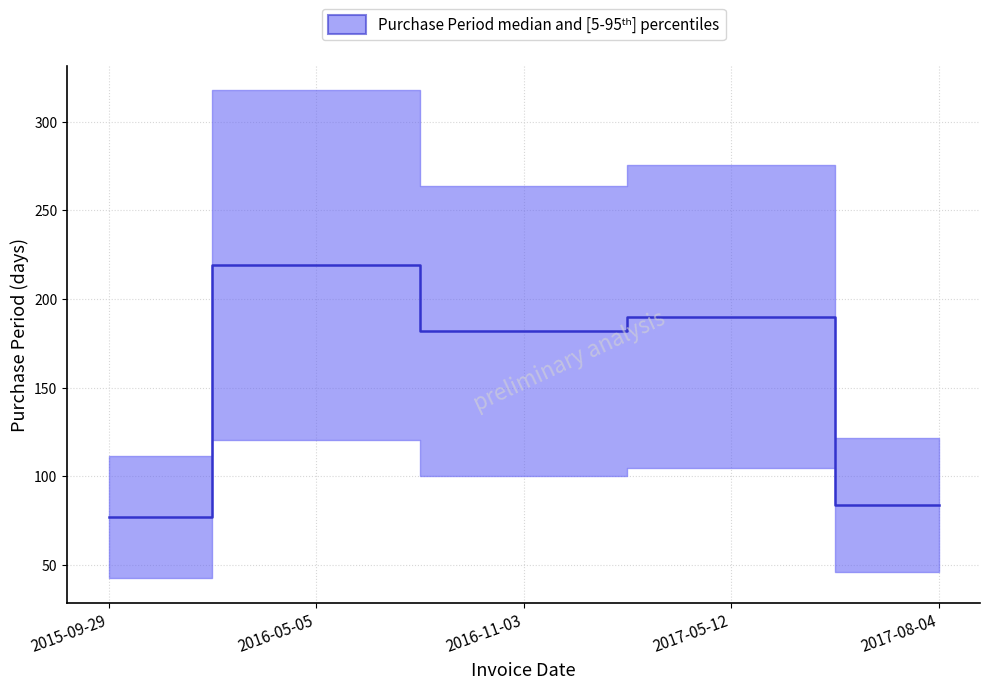

Which label corresponds to the smallest value in the chart?

2015-09-29